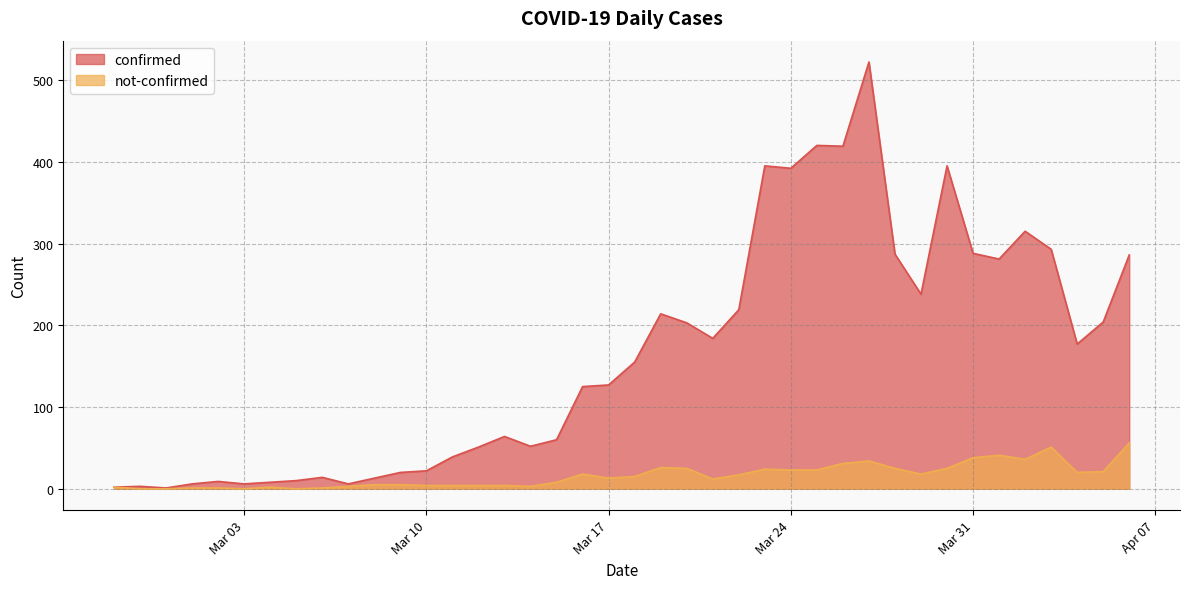

Between 2020-03-05 and 2020-02-29, which is larger?

2020-03-05